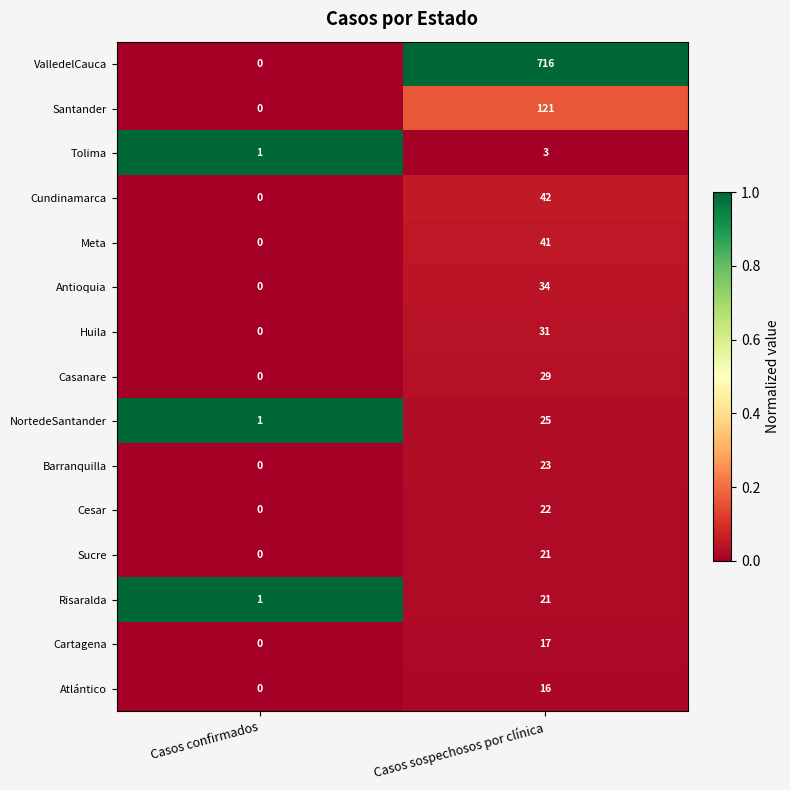

Rank the categories by Cesar value from lowest to highest.

Casos confirmados, Casos sospechosos por clínica